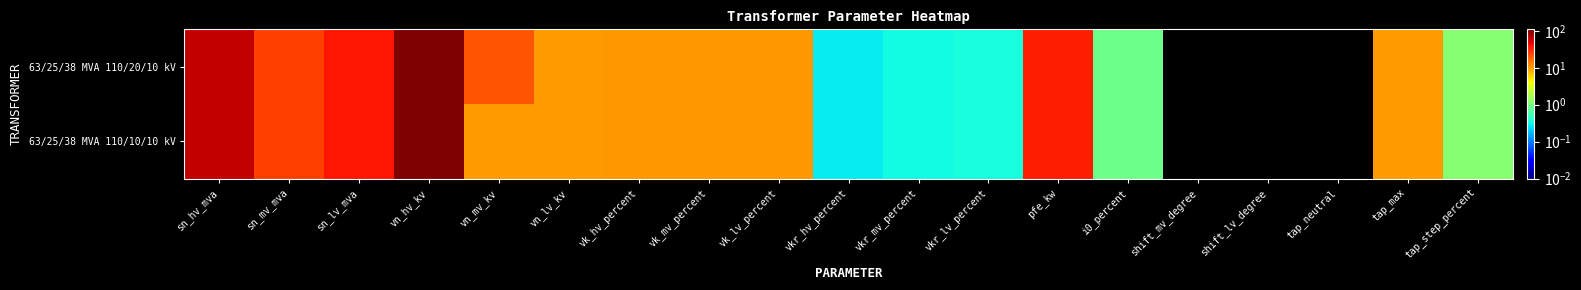

List the series in order of their peak value, lowest first.

63/25/38 MVA 110/20/10 kV, 63/25/38 MVA 110/10/10 kV